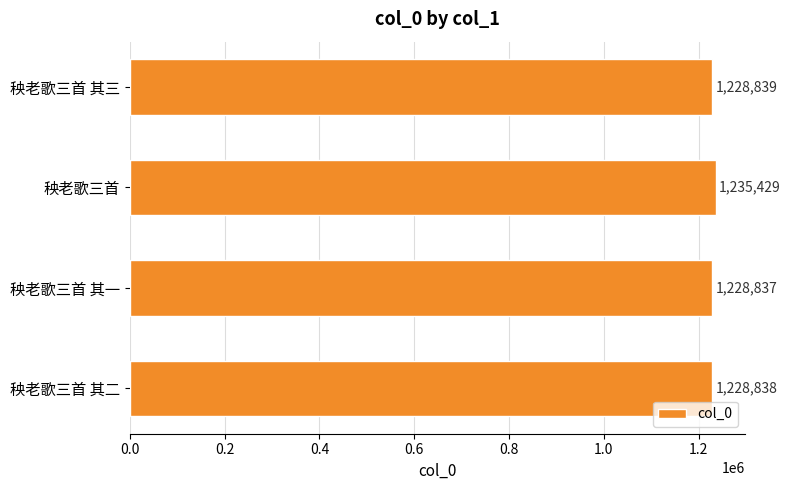

What is the change in value from 秧老歌三首 其三 to 秧老歌三首?

+6590